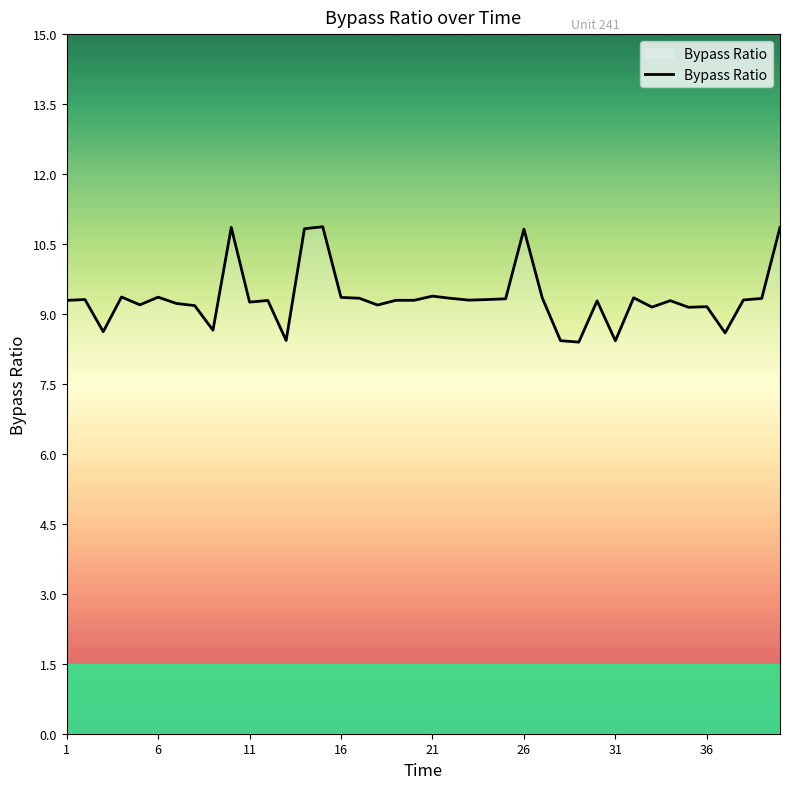

What is the greatest value displayed?

10.9